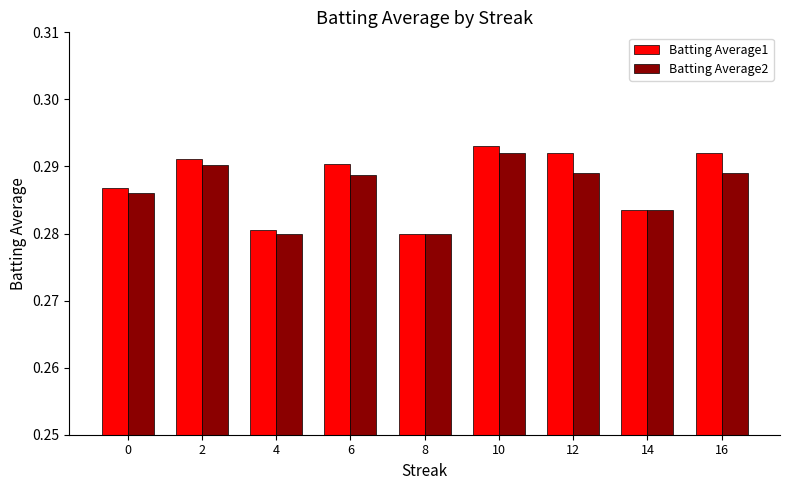

Are the bars grouped side by side (vs. stacked)?

Yes